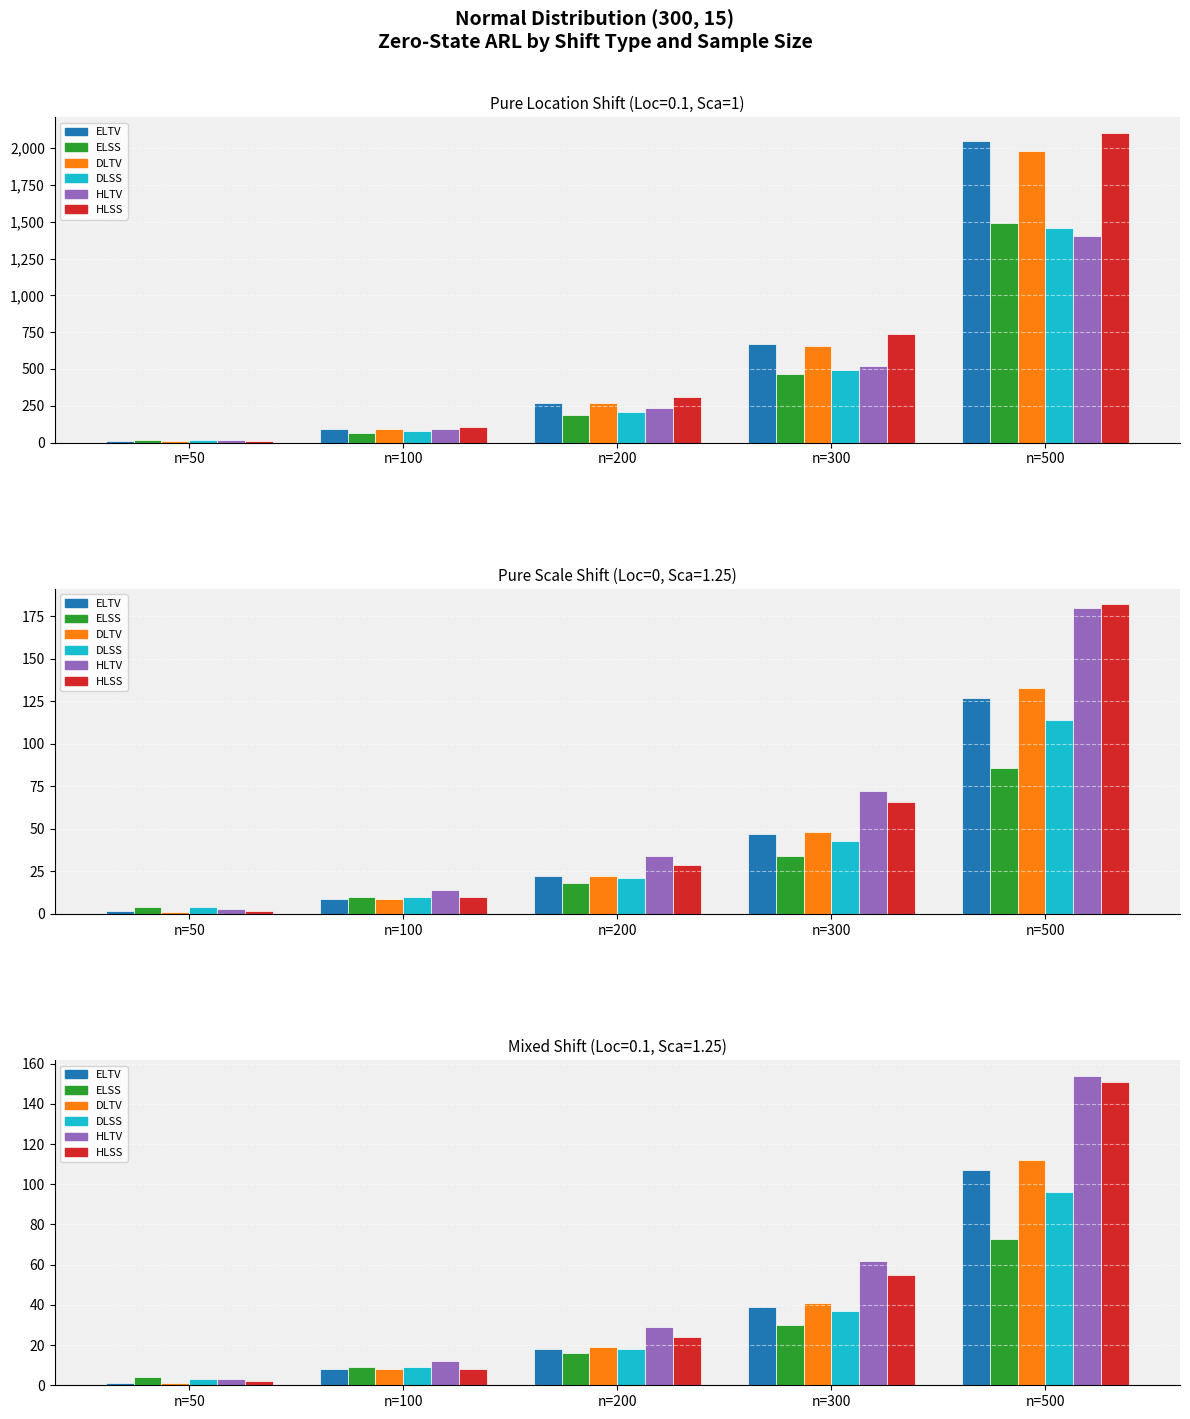

At how many categories does at least one series exceed 96?

1